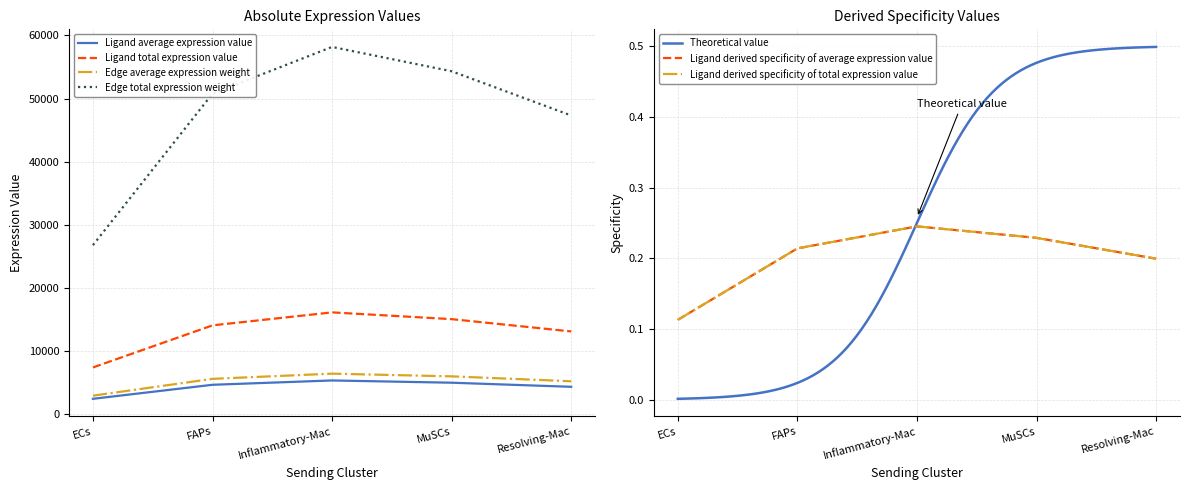

True or false: Ligand average expression value and Ligand derived specificity of average expression value cross at least once.

False